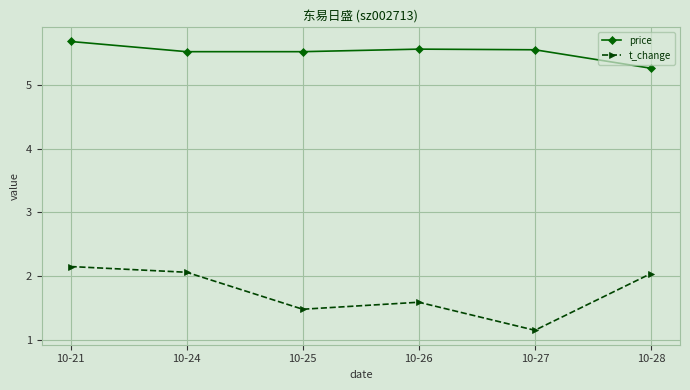

Which category has the lowest value in the t_change series?

10-27